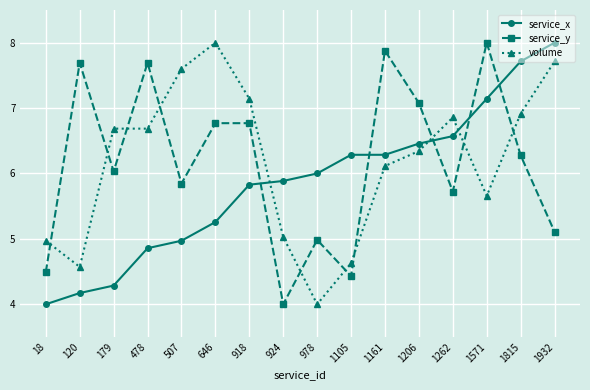

Reading right to left, list all the values displayed in this chart.

service_x: 8.0	7.7	7.1	6.6	6.5	6.3	6.3	6.0	5.9	5.8	5.3	5.0	4.9	4.3	4.2	4.0
service_y: 5.1	6.3	8.0	5.7	7.1	7.9	4.4	5.0	4.0	6.8	6.8	5.8	7.7	6.0	7.7	4.5
volume: 7.7	6.9	5.7	6.9	6.3	6.1	4.6	4.0	5.0	7.1	8.0	7.6	6.7	6.7	4.6	5.0